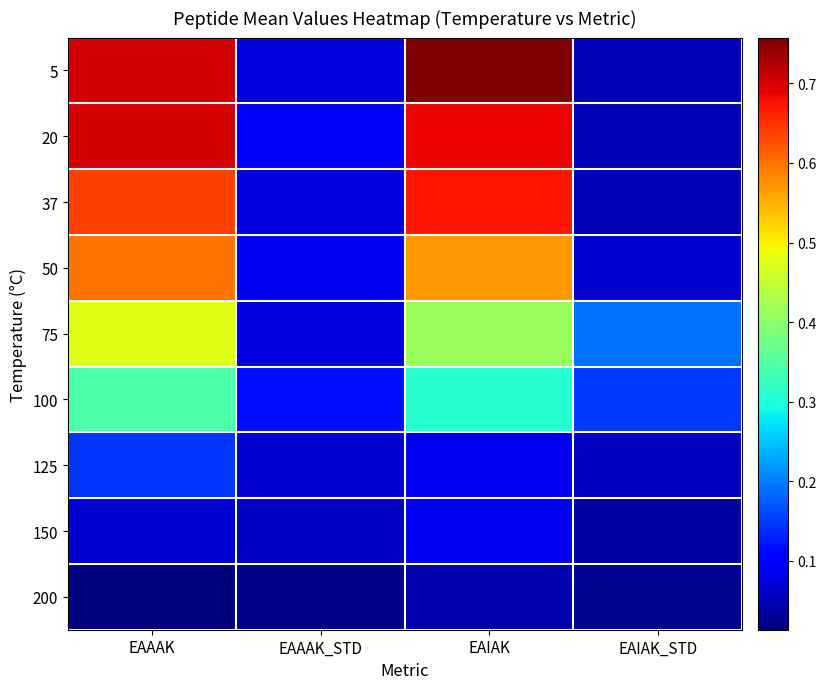

Reading left to right, list all the values displayed in this chart.

5: EAAAK=0.7	EAAAK_STD=0.1	EAIAK=0.8	EAIAK_STD=0.1
20: EAAAK=0.7	EAAAK_STD=0.1	EAIAK=0.7	EAIAK_STD=0.0
37: EAAAK=0.6	EAAAK_STD=0.1	EAIAK=0.7	EAIAK_STD=0.0
50: EAAAK=0.6	EAAAK_STD=0.1	EAIAK=0.6	EAIAK_STD=0.1
75: EAAAK=0.5	EAAAK_STD=0.1	EAIAK=0.4	EAIAK_STD=0.2
100: EAAAK=0.3	EAAAK_STD=0.1	EAIAK=0.3	EAIAK_STD=0.1
125: EAAAK=0.1	EAAAK_STD=0.1	EAIAK=0.1	EAIAK_STD=0.1
150: EAAAK=0.1	EAAAK_STD=0.1	EAIAK=0.1	EAIAK_STD=0.0
200: EAAAK=0.0	EAAAK_STD=0.0	EAIAK=0.0	EAIAK_STD=0.0